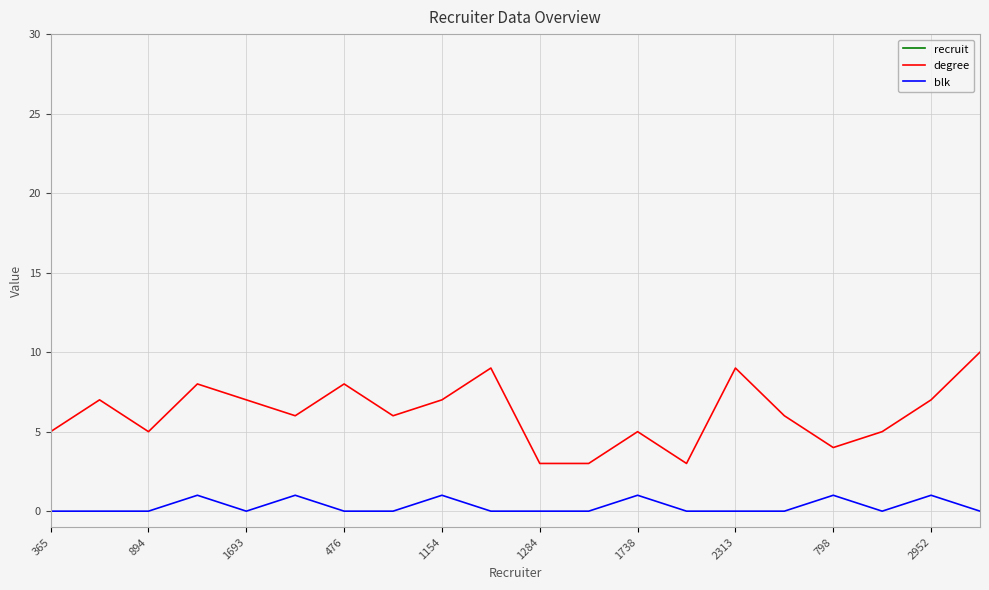

What is the label of the 20th point from the right?

365